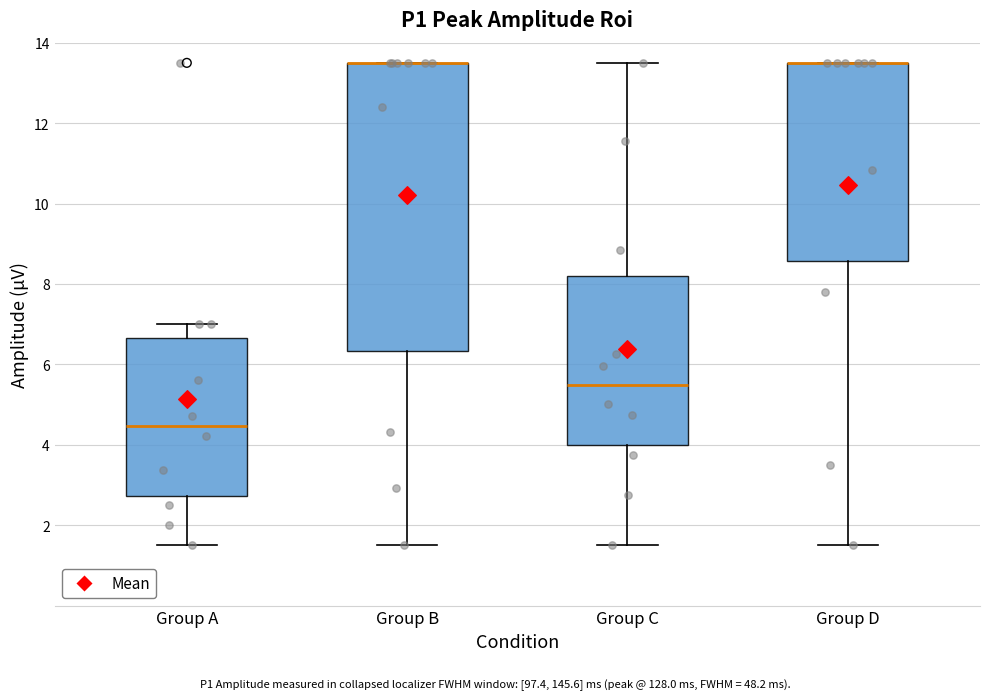

Reading left to right, transcribe this box plot: for each box, give where its median line is, the range the box spans, and where its two whiskers end, as read against the y-axis. The values are not printed on the chart, so give them approximately, as read against the axis.

Group A: median 4.4, box 2.8 to 6.6, whiskers 1.6 to 7.0
Group B: median 13.6 (drawn on the box's upper edge), box 6.4 to 13.6, whiskers 1.6 to 13.6
Group C: median 5.4, box 4.0 to 8.2, whiskers 1.6 to 13.6
Group D: median 13.6 (drawn on the box's upper edge), box 8.6 to 13.6, whiskers 1.6 to 13.6